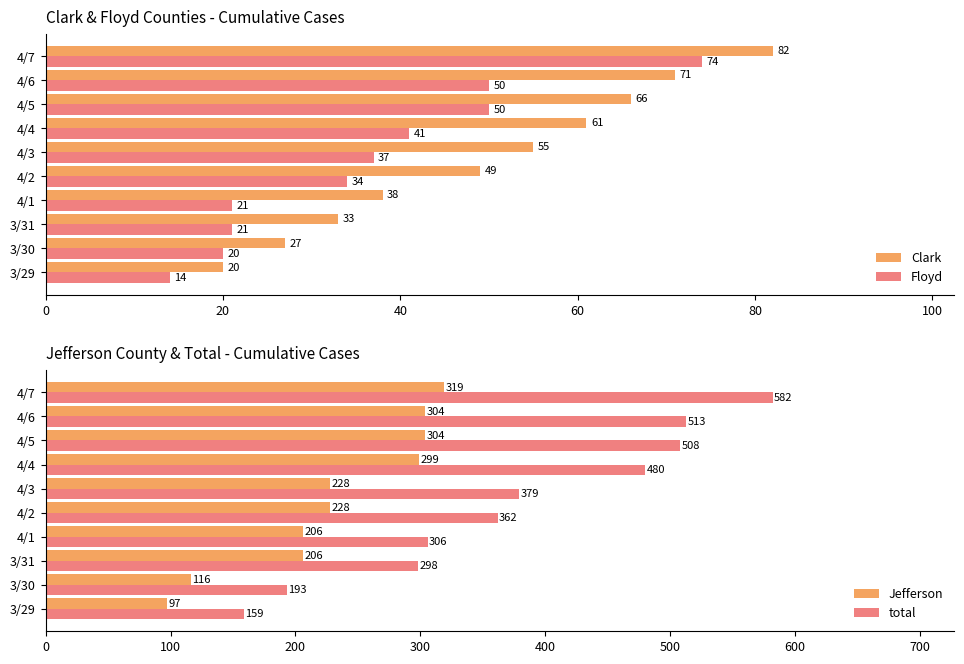

Is it true that Clark equals 7 at 3/30?

False